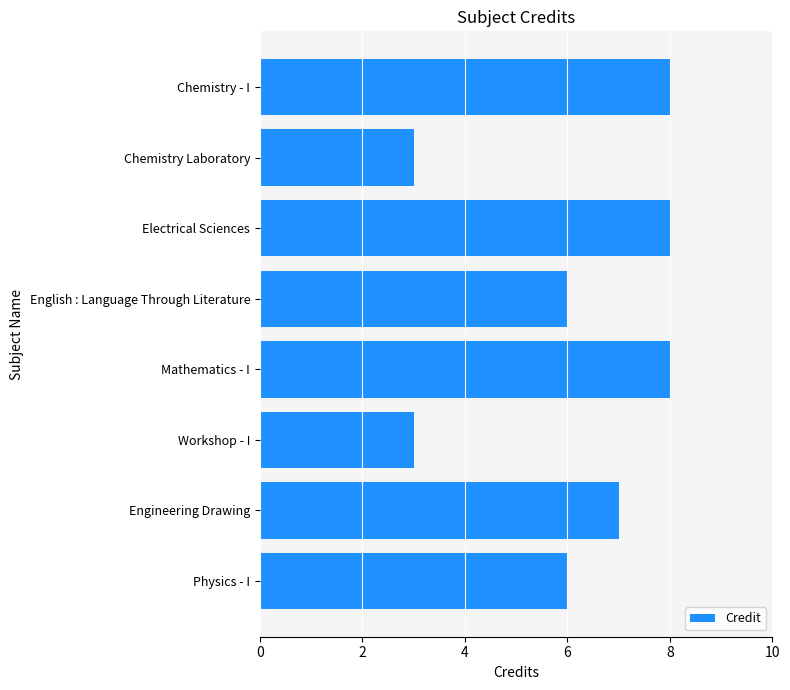

How many distinct data groups are displayed?

1